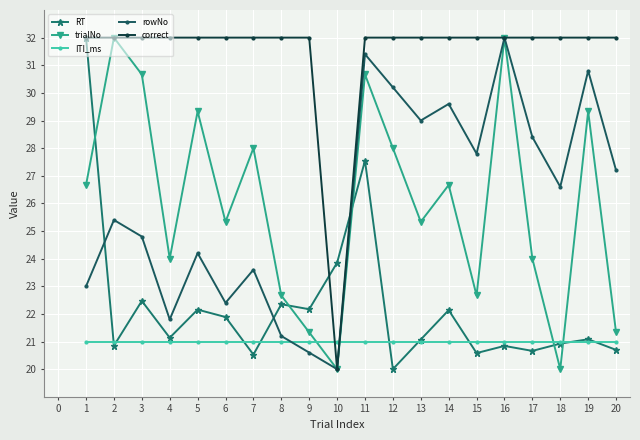

The RT series shows 31.2 at 12. True or false?

False